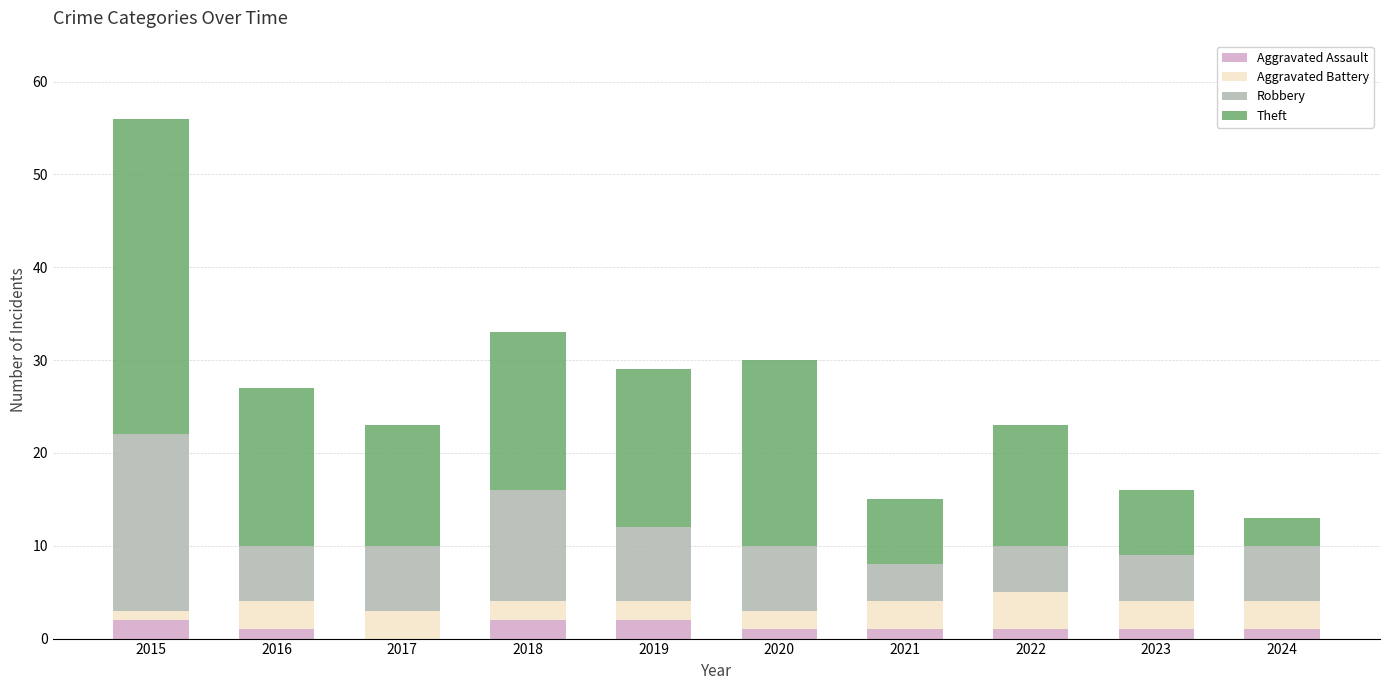

At which category is the sum across all series the highest?

2015